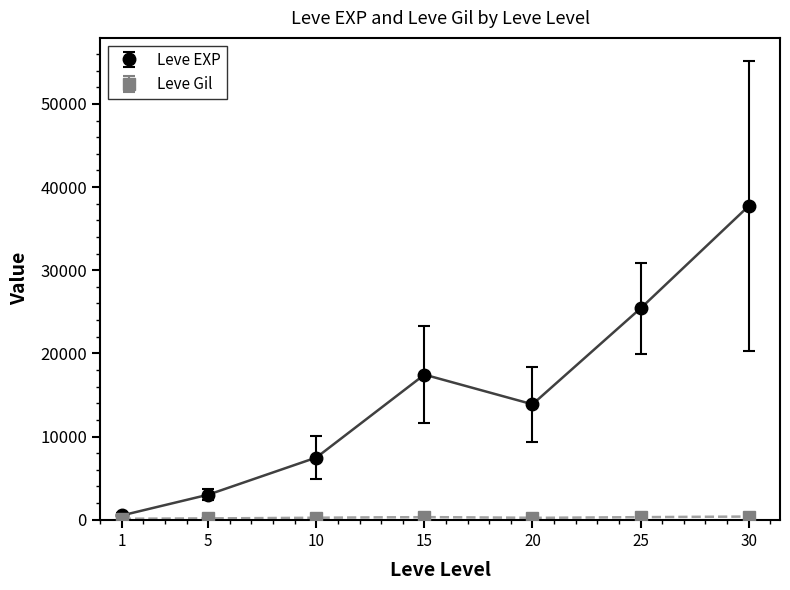

In Leve EXP, how many points are lower than both neighbors (excluding endpoints)?

1